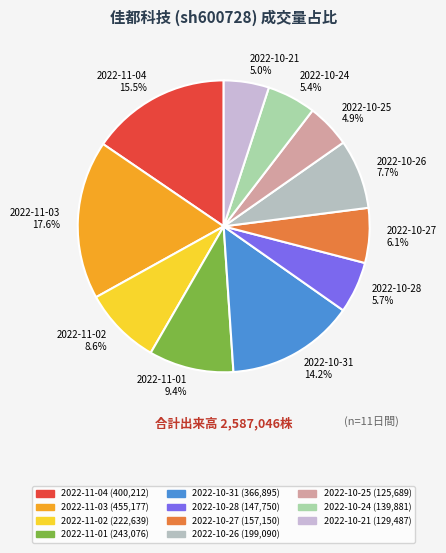

Is the sum of 2022-10-27 and 2022-10-25 greater than half?

No